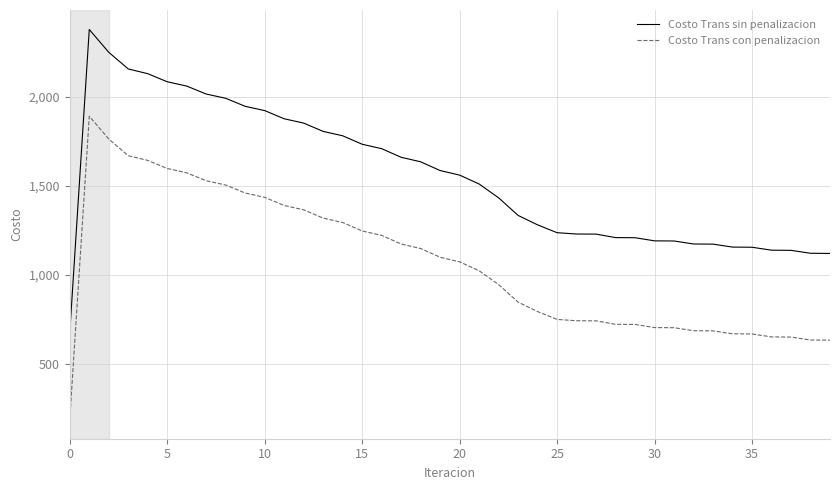

What is the minimum value for Costo Trans sin penalizacion?

676.6